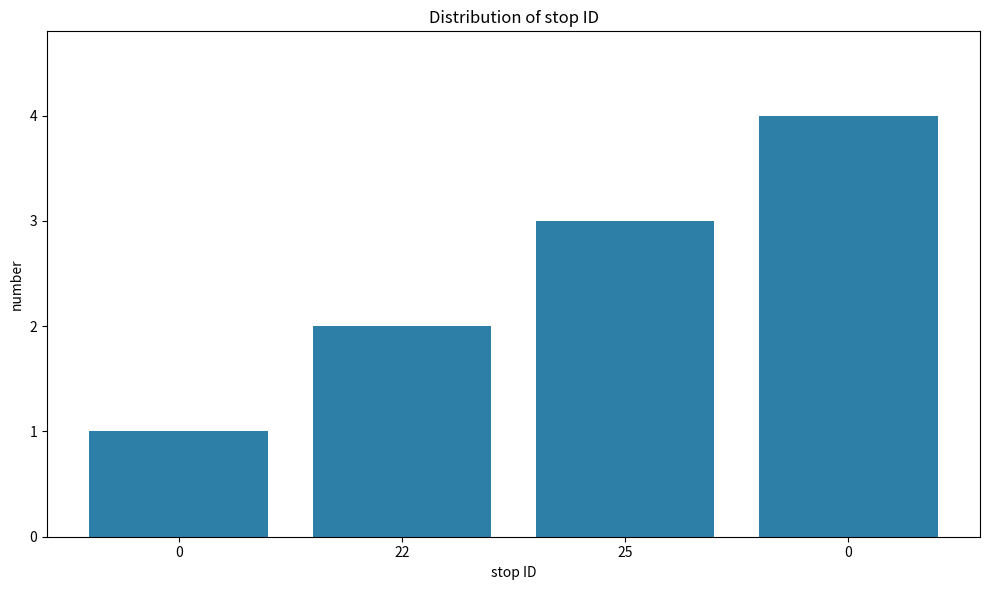

What is the sum of all values?

10